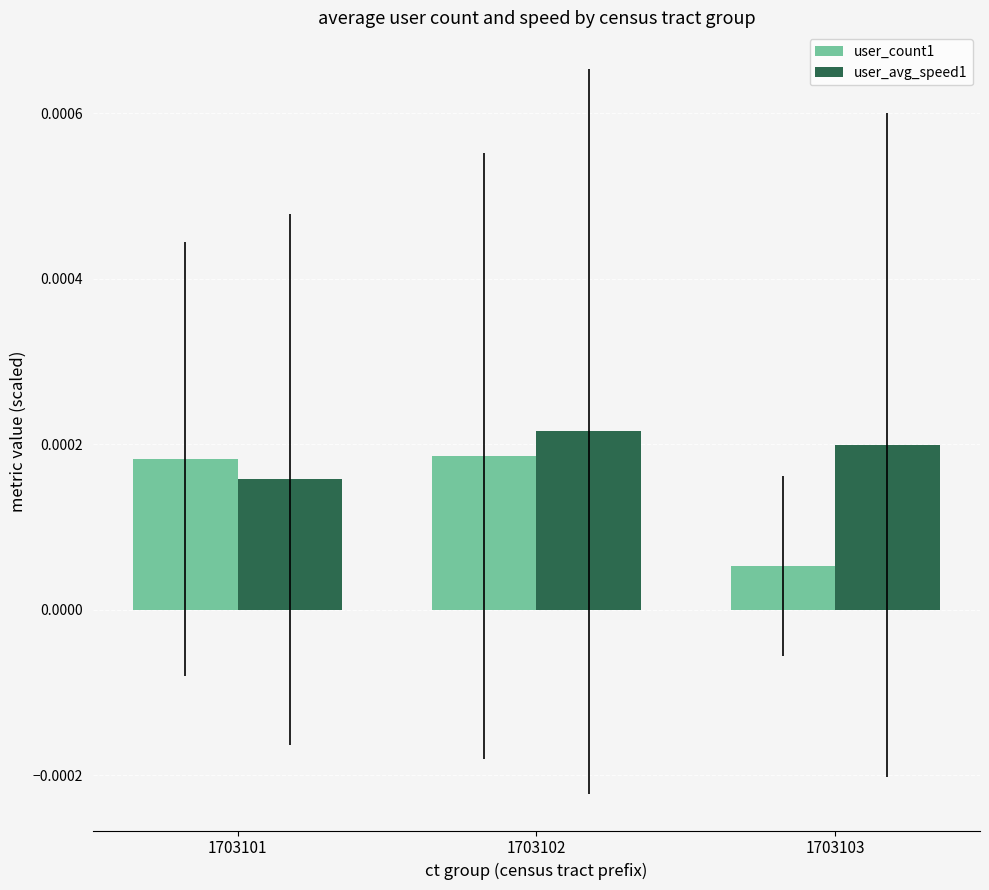

How many categories are shown in the chart?

3